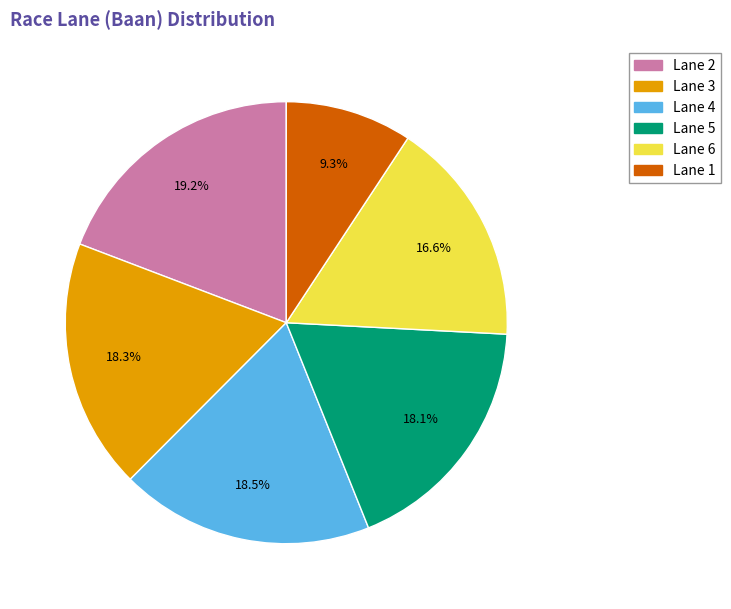

How many segments does this pie chart have?

6